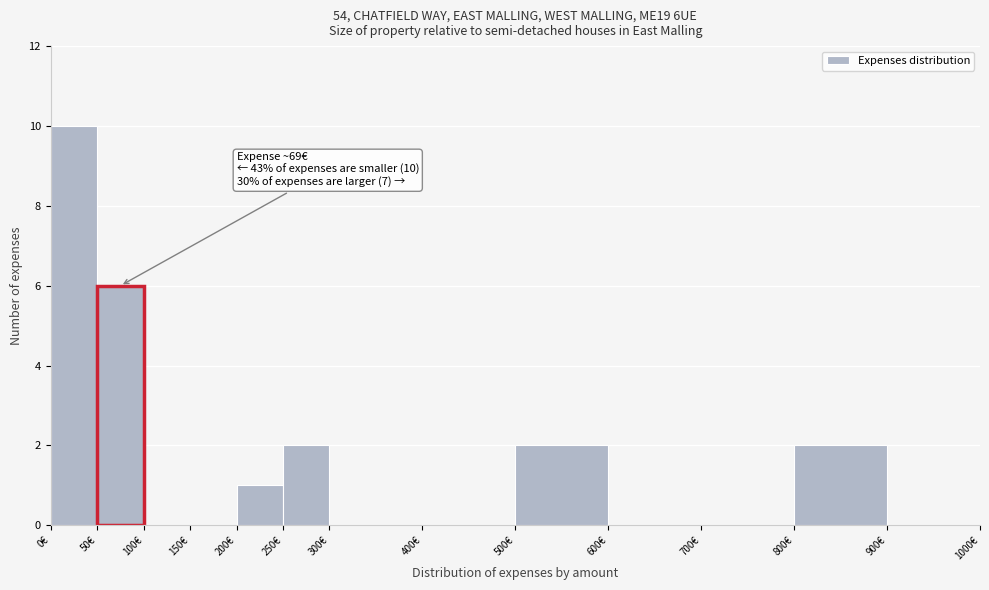

Over which range of the x-axis is the bar tallest?

0 to 50